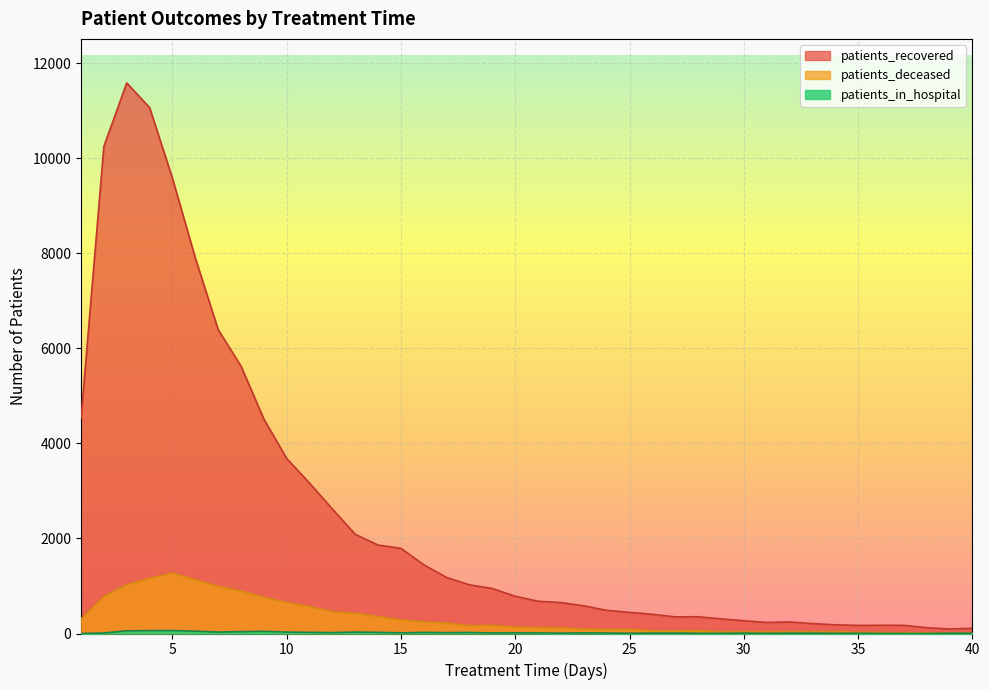

Reading right to left, what are all the values shown in this chart?

patients_recovered: 40=110	39=94	38=123	37=172	36=173	35=170	34=183	33=209	32=243	31=232	30=269	29=308	28=353	27=350	26=404	25=444	24=487	23=582	22=651	21=679	20=784	19=946	18=1024	17=1178	16=1445	15=1791	14=1861	13=2086	12=2618	11=3163	10=3681	9=4511	8=5625	7=6394	6=7902	5=9577	4=11065	3=11584	2=10250	1=4526
patients_deceased: 40=16	39=16	38=16	37=15	36=22	35=26	34=39	33=35	32=36	31=33	30=37	29=35	28=62	27=56	26=58	25=89	24=85	23=94	22=119	21=124	20=132	19=174	18=162	17=221	16=245	15=286	14=356	13=424	12=458	11=567	10=652	9=764	8=894	7=988	6=1131	5=1271	4=1160	3=1024	2=779	1=306
patients_in_hospital: 40=6	39=7	38=0	37=0	36=1	35=5	34=5	33=7	32=7	31=4	30=8	29=4	28=5	27=10	26=8	25=5	24=10	23=13	22=8	21=12	20=14	19=12	18=22	17=18	16=23	15=14	14=24	13=30	12=19	11=24	10=30	9=46	8=39	7=31	6=49	5=63	4=61	3=56	2=12	1=0